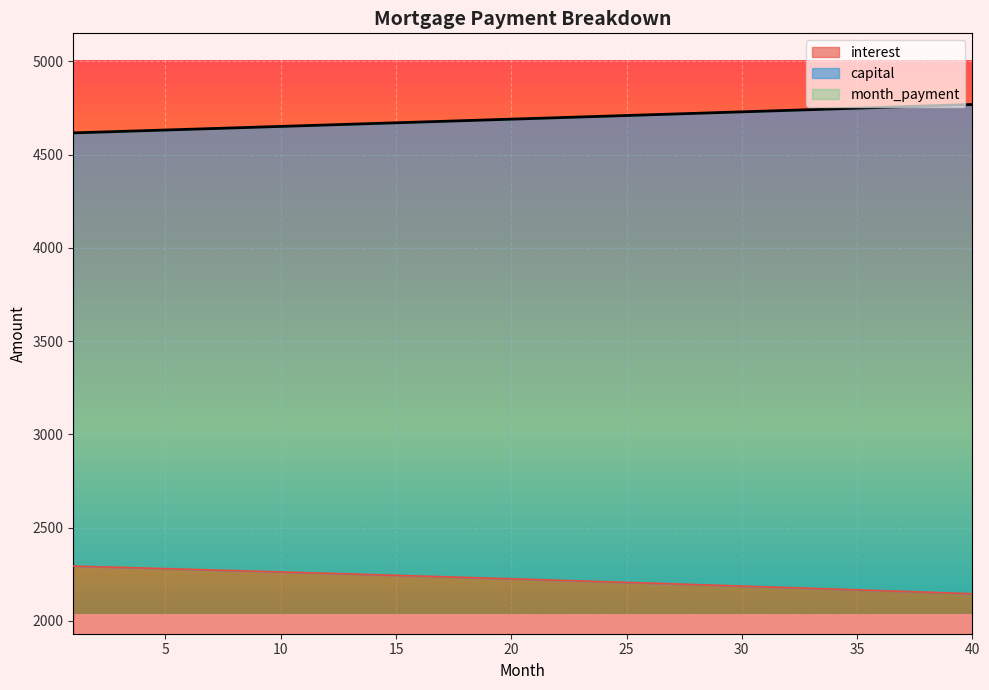

What are all the series names shown in the legend?

interest, capital, month_payment